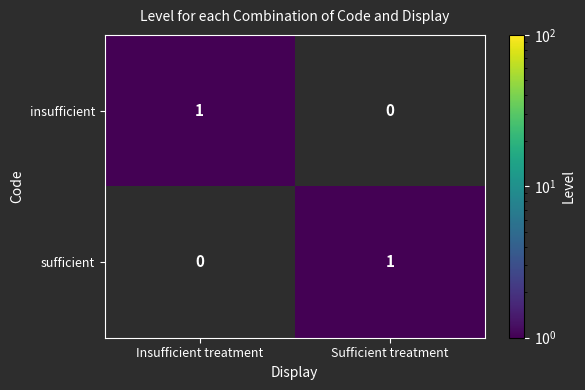

The sufficient series shows 0 at Insufficient treatment. True or false?

True